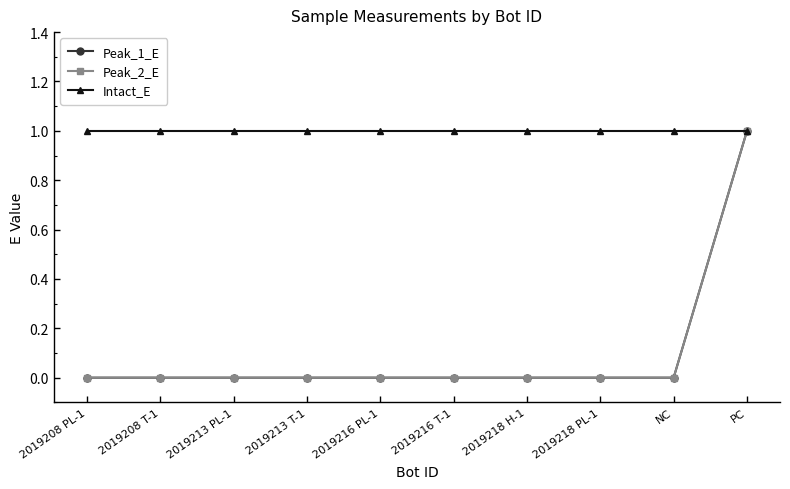

What is the maximum value for Peak_2_E?

1